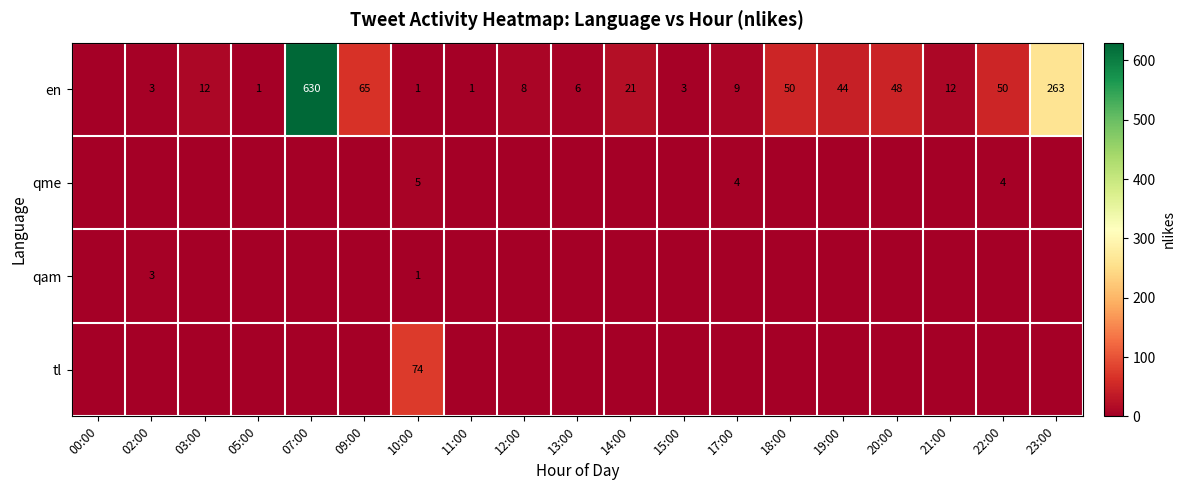

Between 12:00 and 23:00, which is larger?

23:00